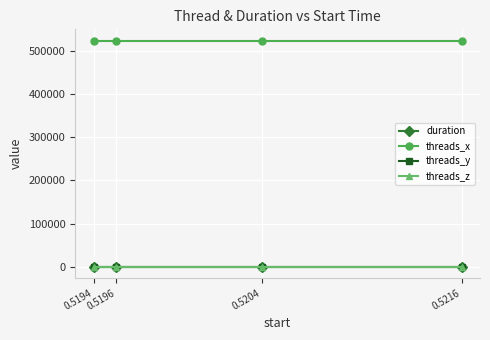

Is this an area chart (filled region under the line)?

No